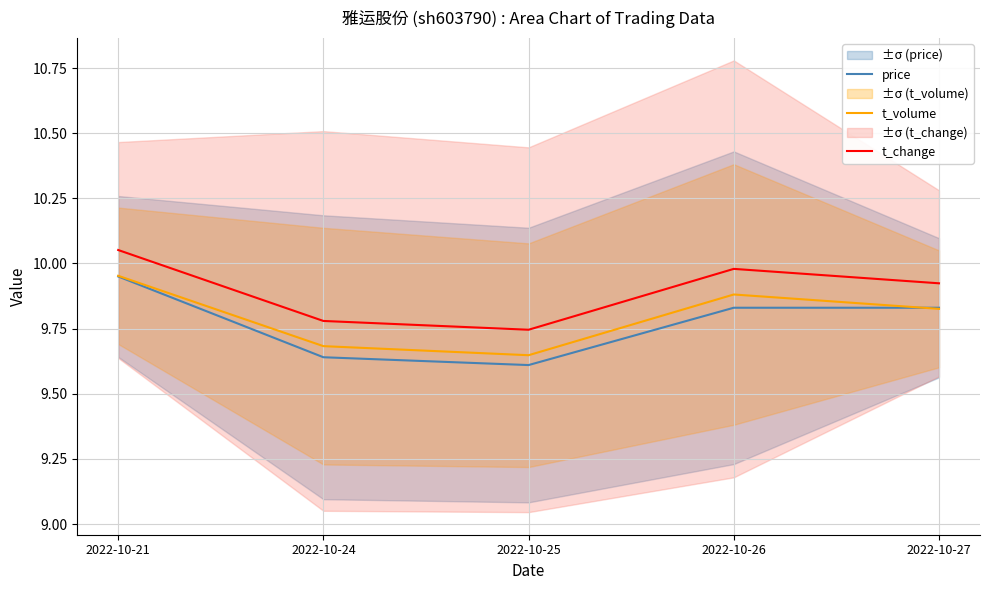

What are all the series names shown in the legend?

price, t_volume, t_change